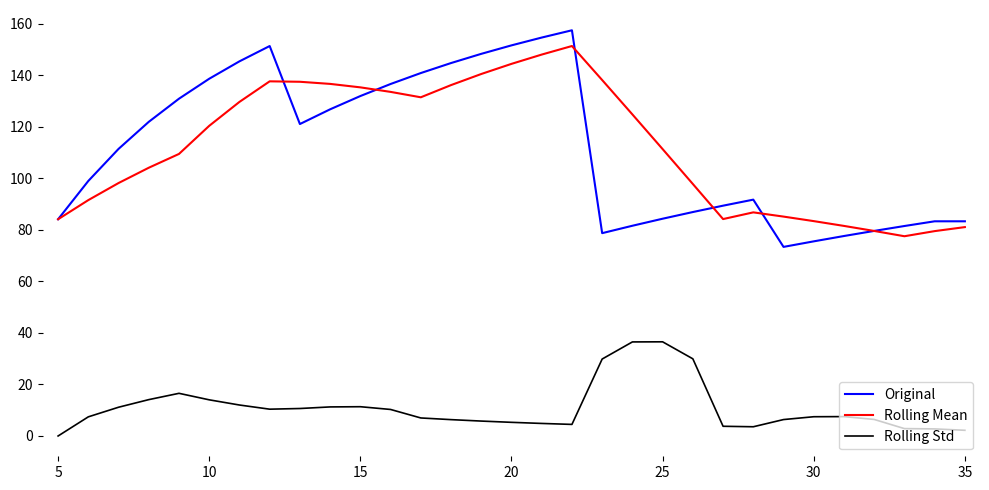

What is the minimum value for Rolling Mean?

77.5